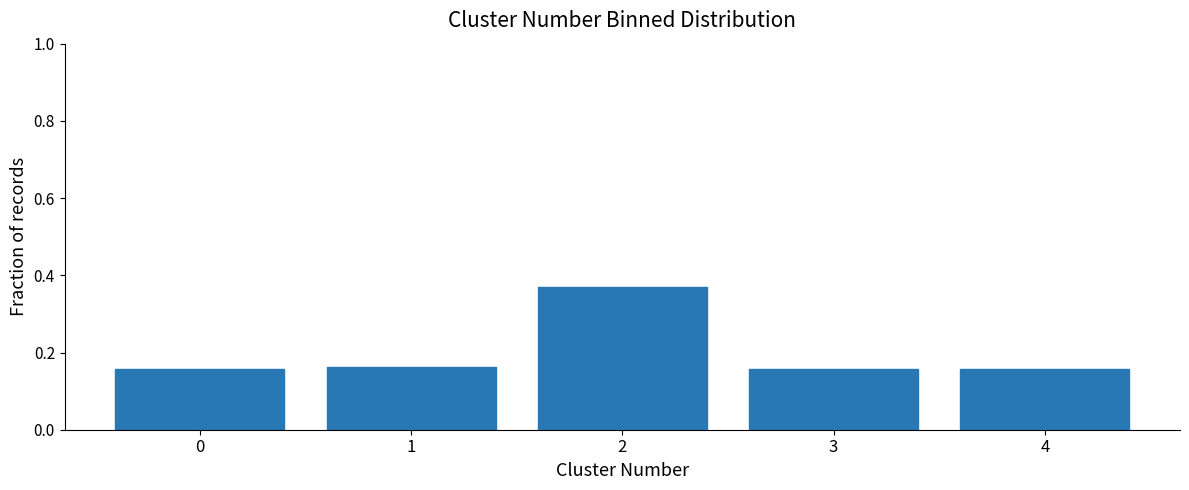

Is it true that the value at 1 is 0.0?

False